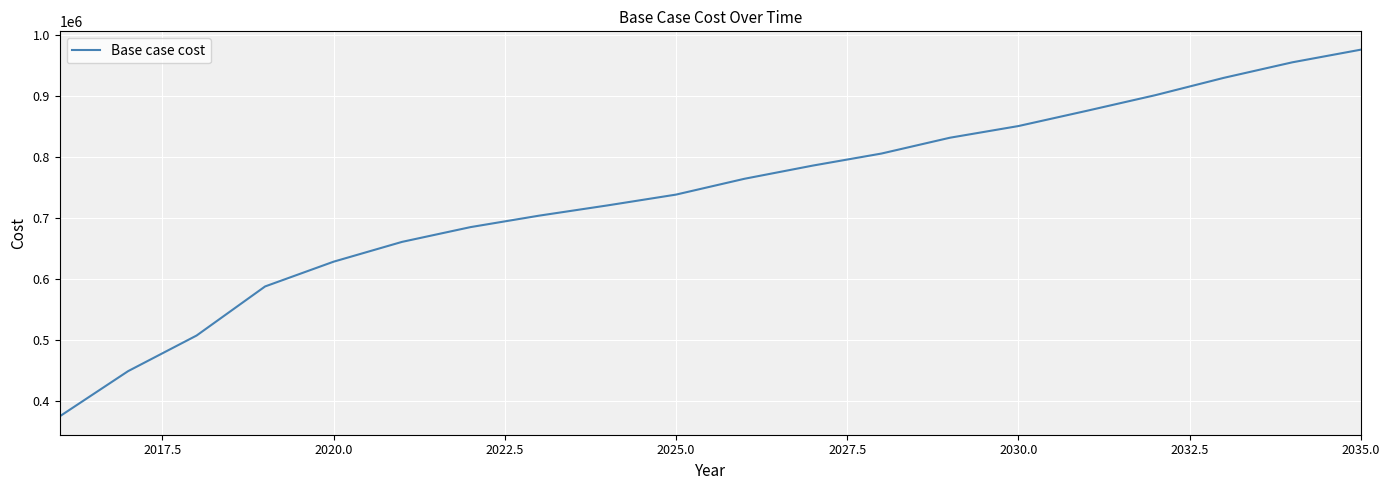

What is the smallest value displayed?

374766.1